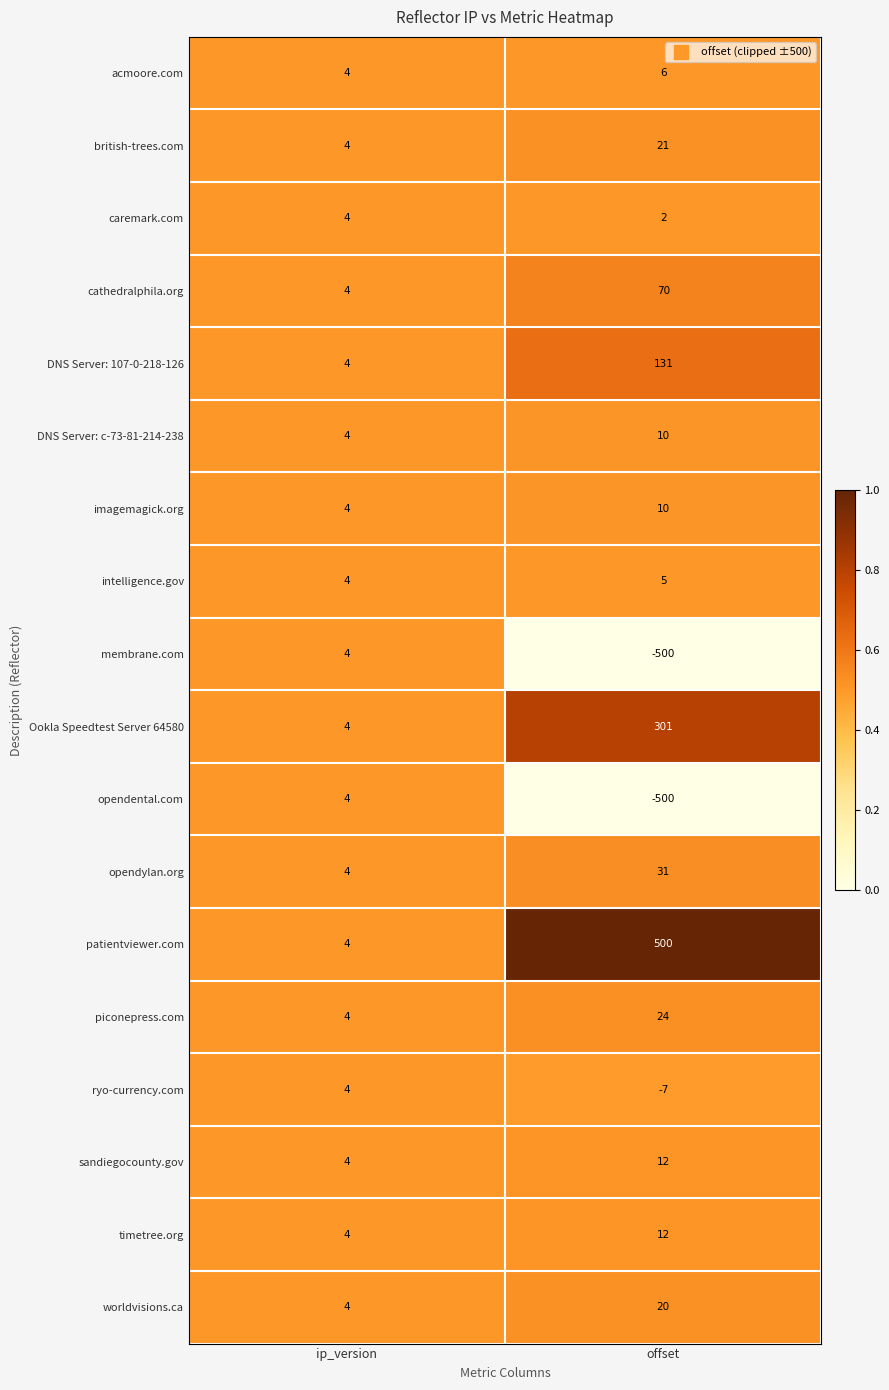

List the labels in order of opendental.com value, largest first.

ip_version, offset